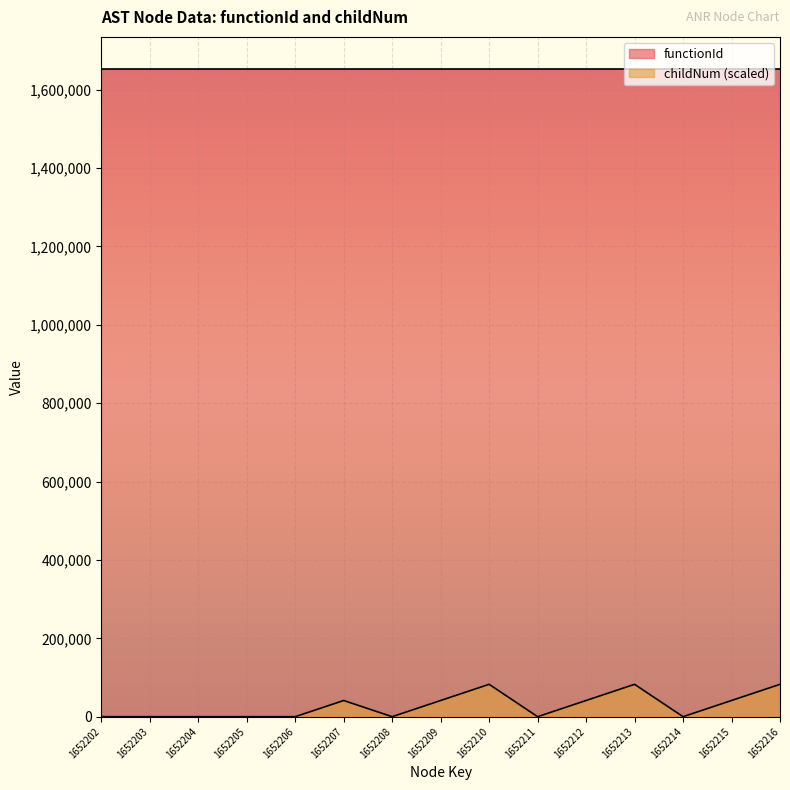

The value at 1652213 is 82610.1. True or false?

True